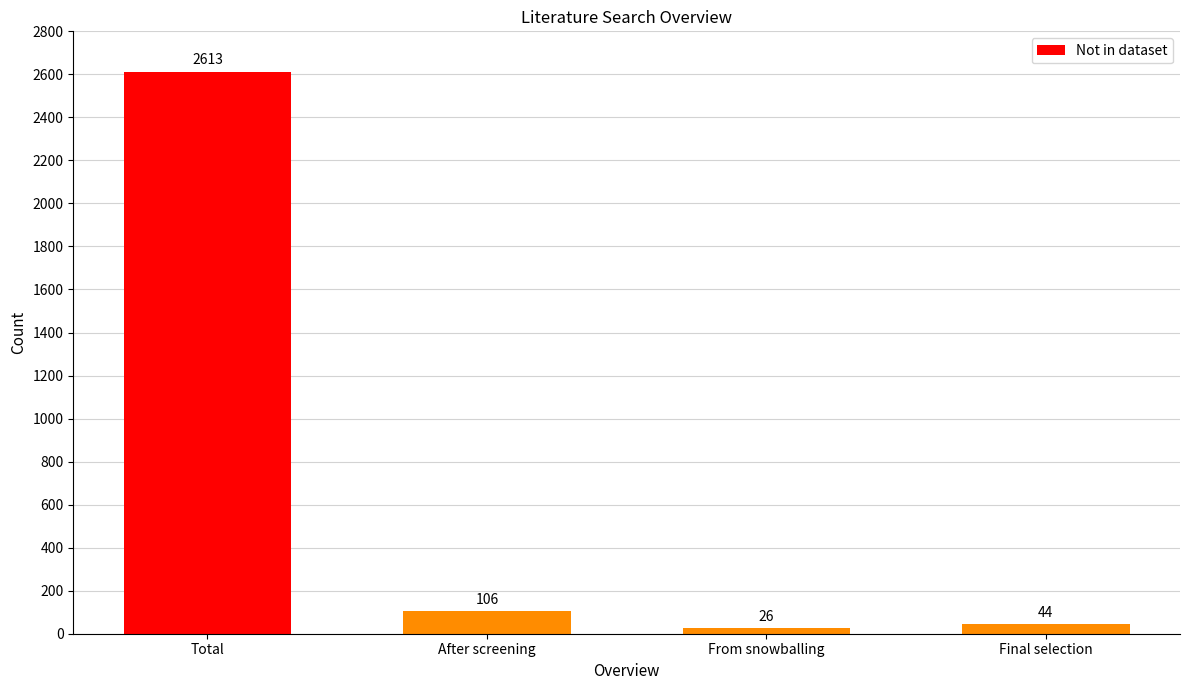

What is the greatest value displayed?

2613